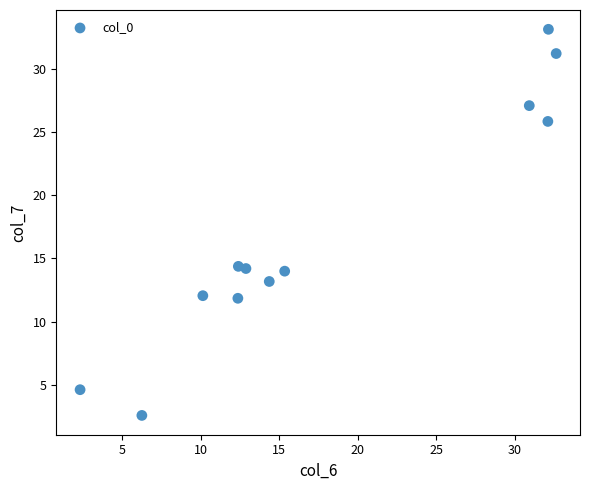

What is the range of Y values (max minus min)?

30.6